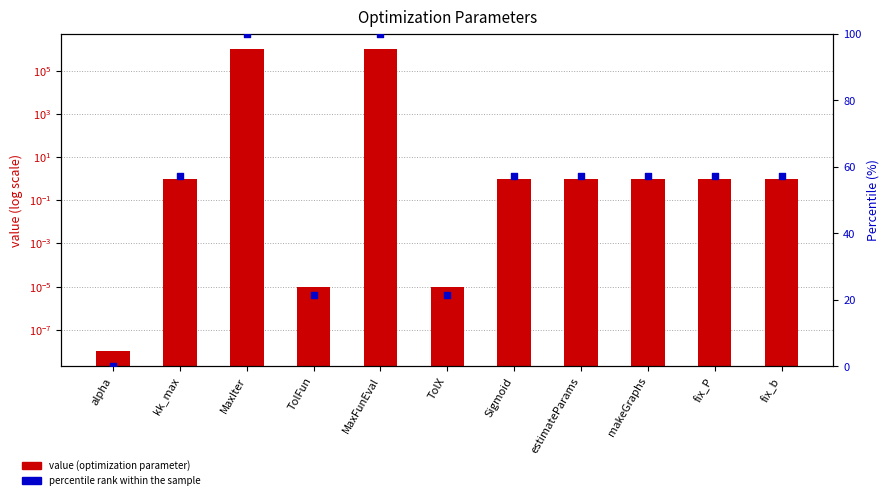

Which series has the largest total across all categories?

value